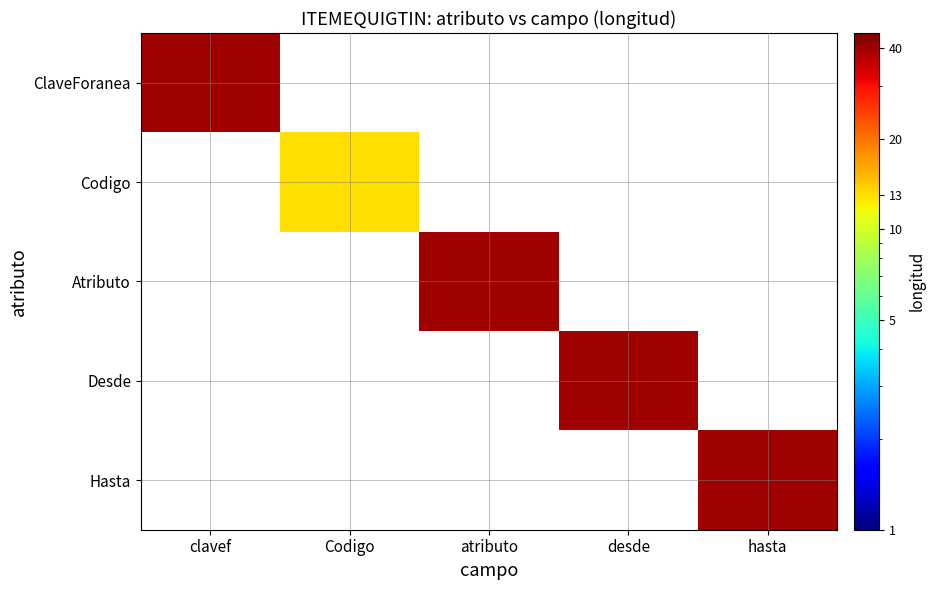

True or false: Hasta has a value of 13.3 at hasta.

False